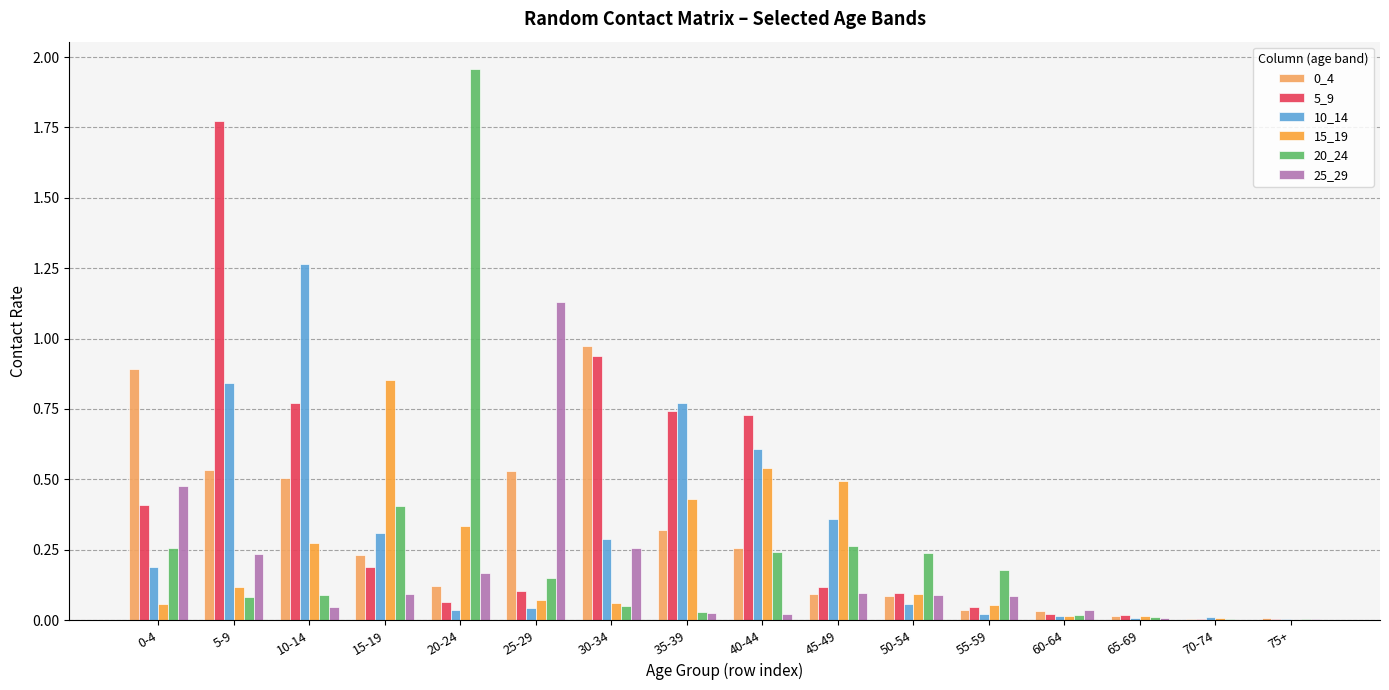

Is the value of 0_4 at 25-29 greater than the value of 15_19 at 70-74?

Yes